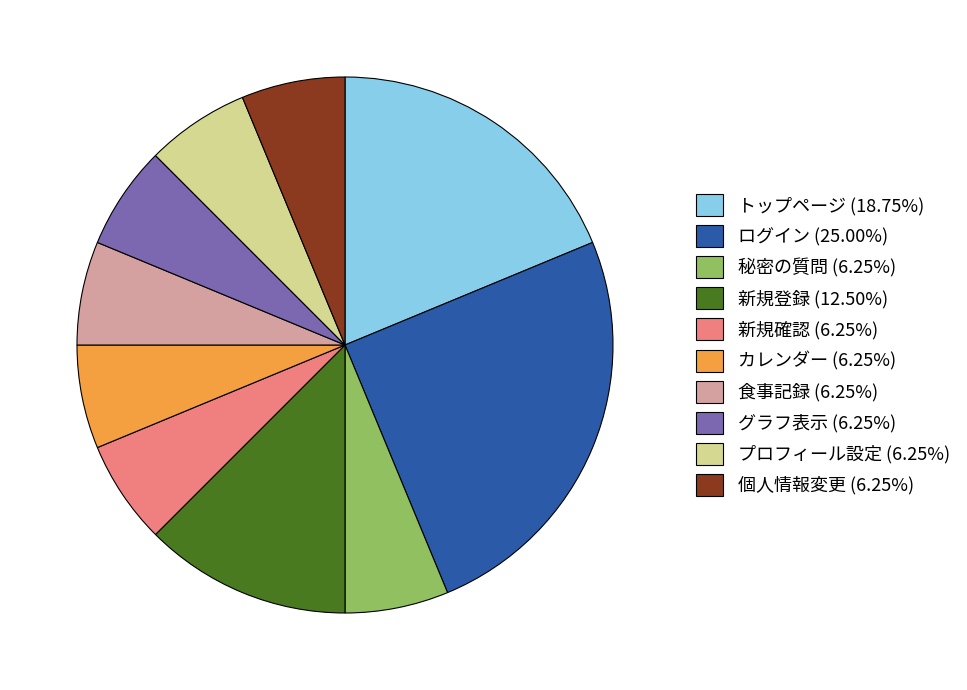

Combined, do トップページ (18.75%) and 食事記録 (6.25%) account for over 50%?

No